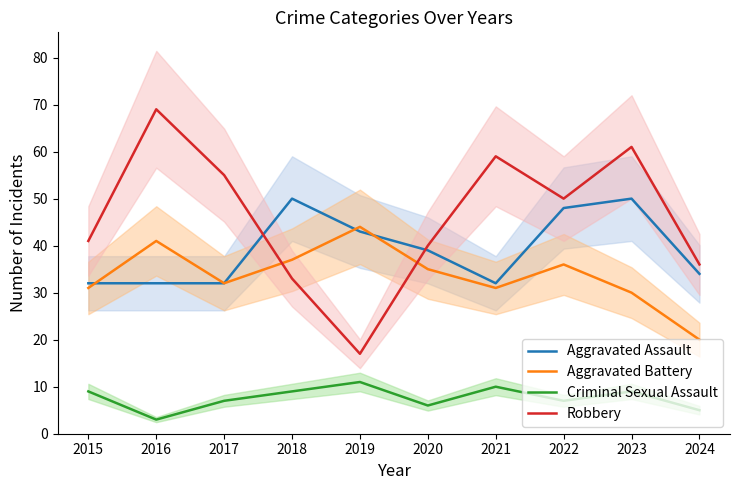

Reading right to left, list all the values displayed in this chart.

Aggravated Assault: 2024=34	2023=50	2022=48	2021=32	2020=39	2019=43	2018=50	2017=32	2016=32	2015=32
Aggravated Battery: 2024=20	2023=30	2022=36	2021=31	2020=35	2019=44	2018=37	2017=32	2016=41	2015=31
Criminal Sexual Assault: 2024=5	2023=9	2022=7	2021=10	2020=6	2019=11	2018=9	2017=7	2016=3	2015=9
Robbery: 2024=36	2023=61	2022=50	2021=59	2020=40	2019=17	2018=33	2017=55	2016=69	2015=41